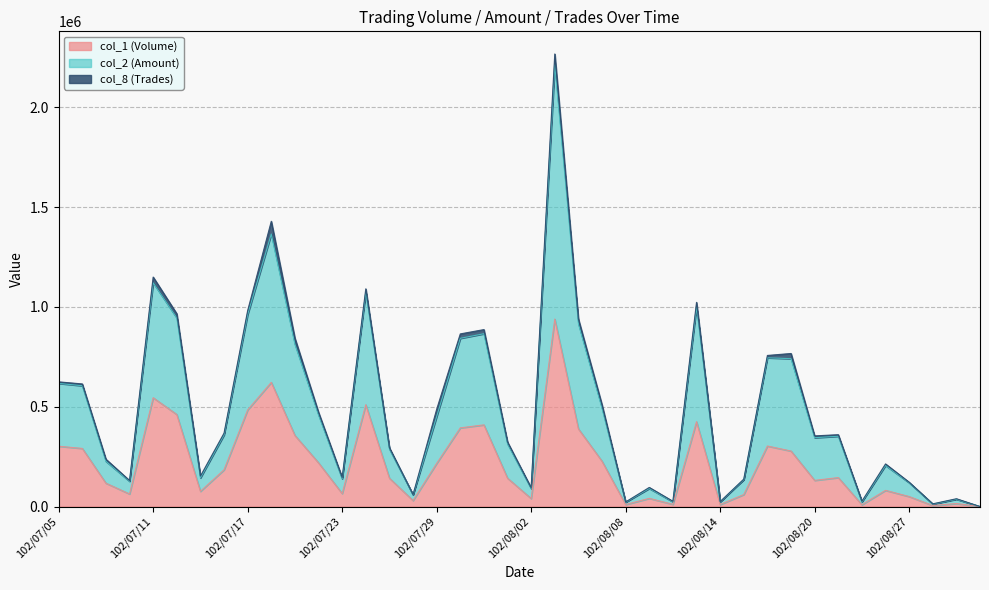

How many data points in col_2 (Amount) are less than 352050?

20